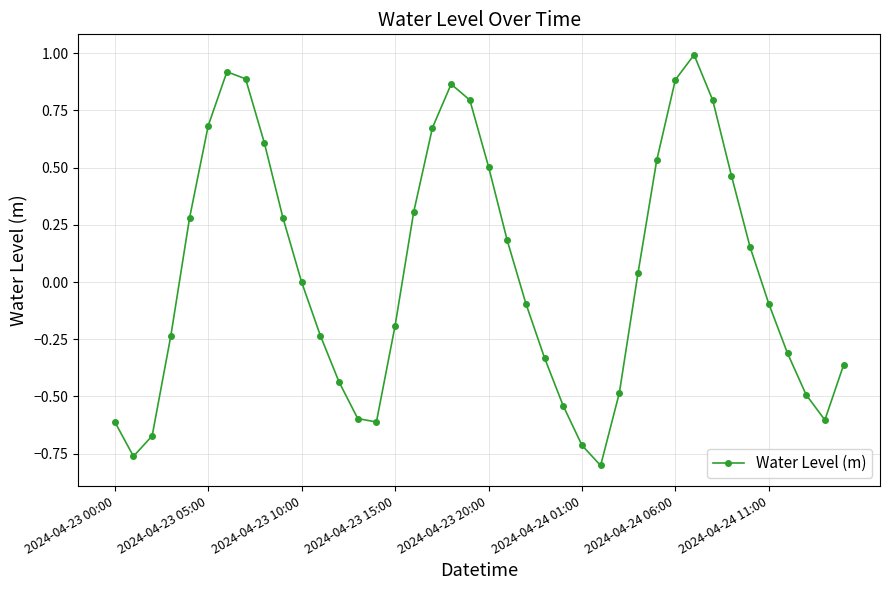

How many interior local valleys (lower than both neighbors) does the data have?

4